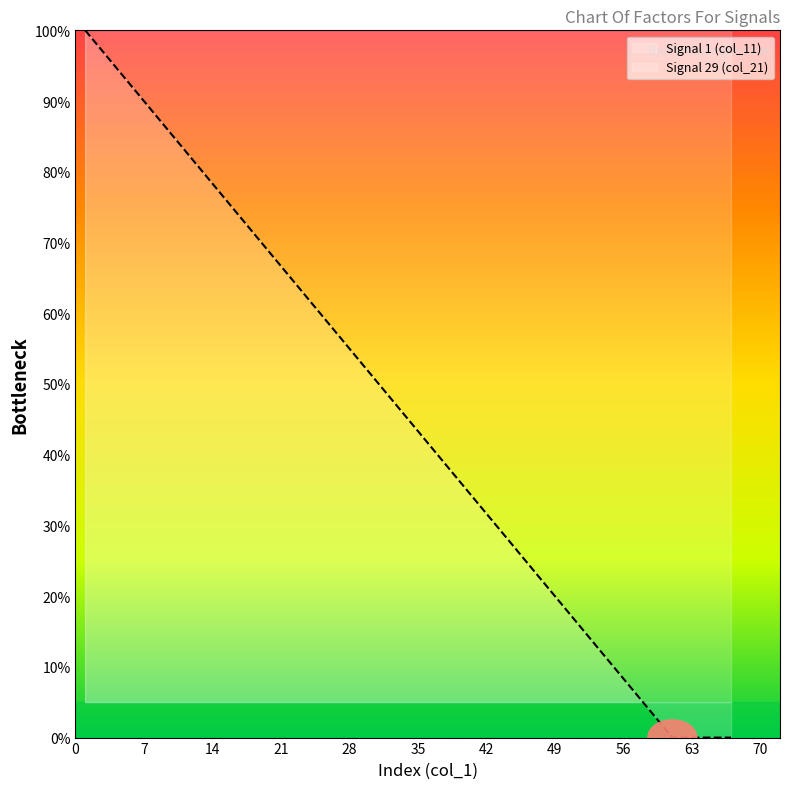

What is the average value of the Signal 1 (col_11) series?

100.0